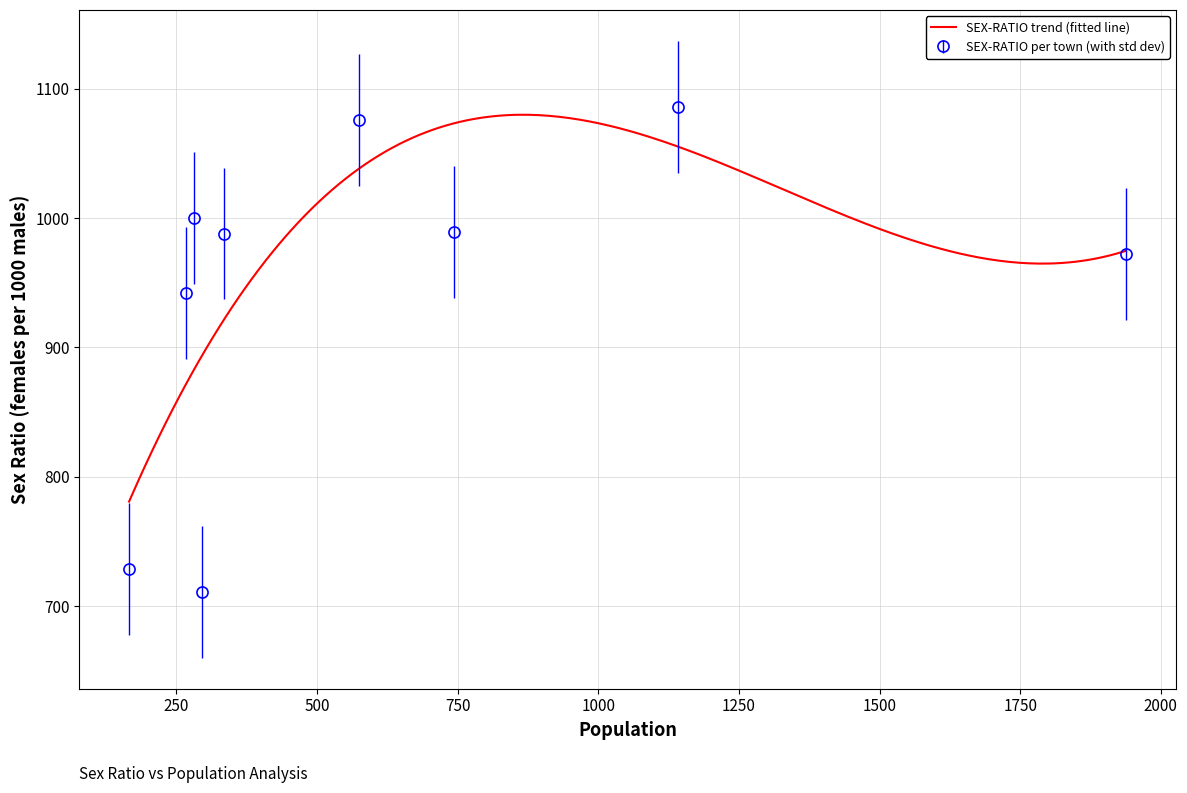

What is the minimum value for SEX-RATIO per town (with std dev)?

711